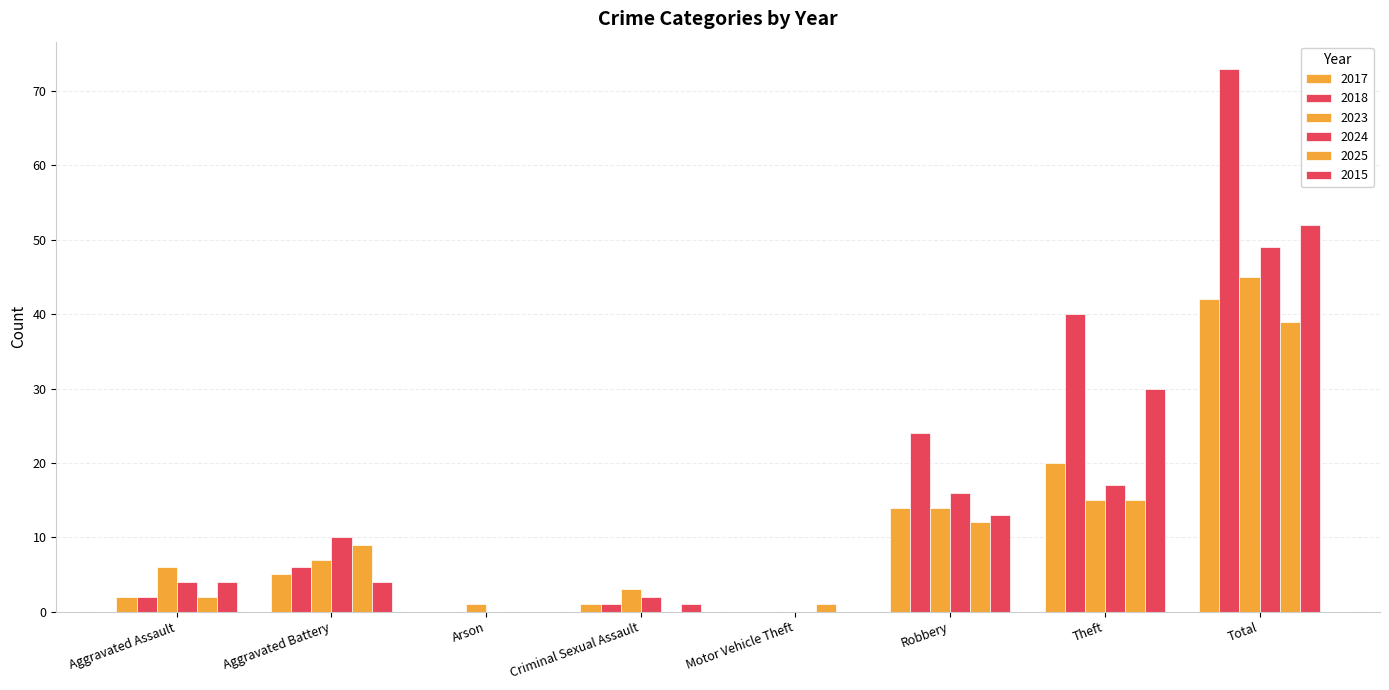

What is the average value of the 2024 series?

12